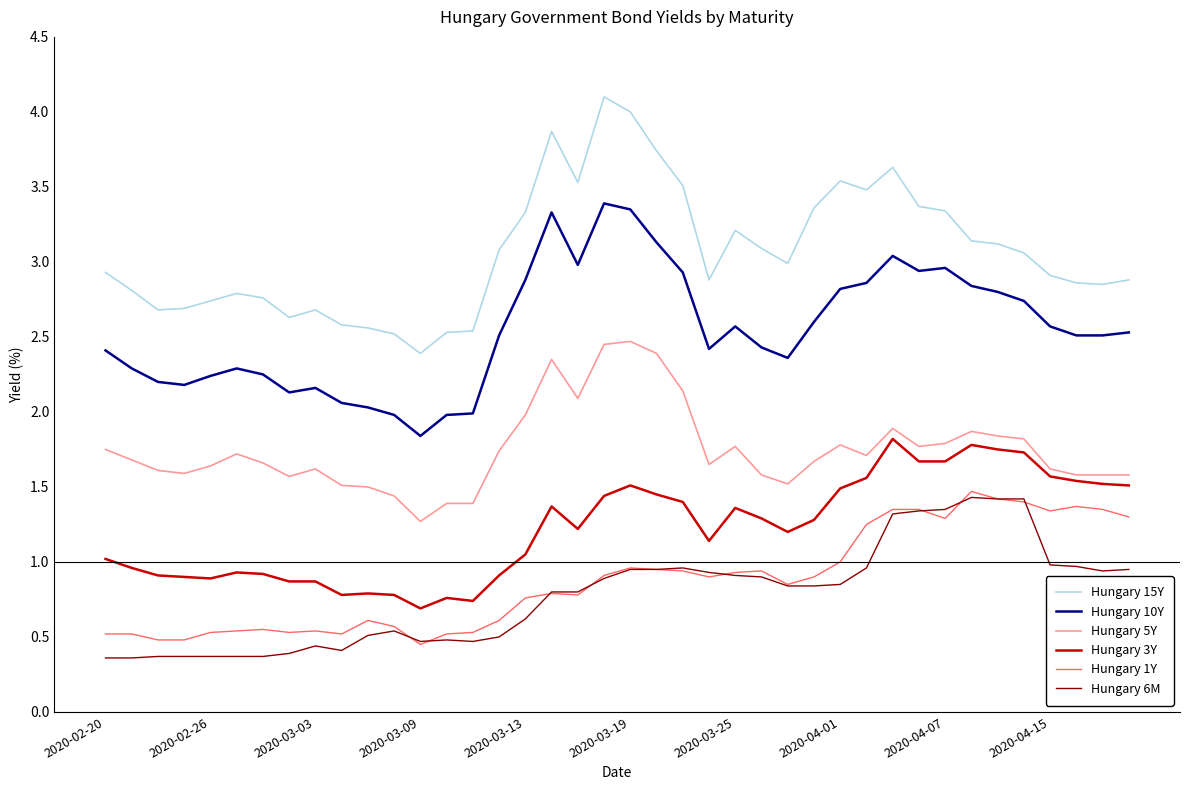

What is the sum of all Hungary 10Y values?

102.0